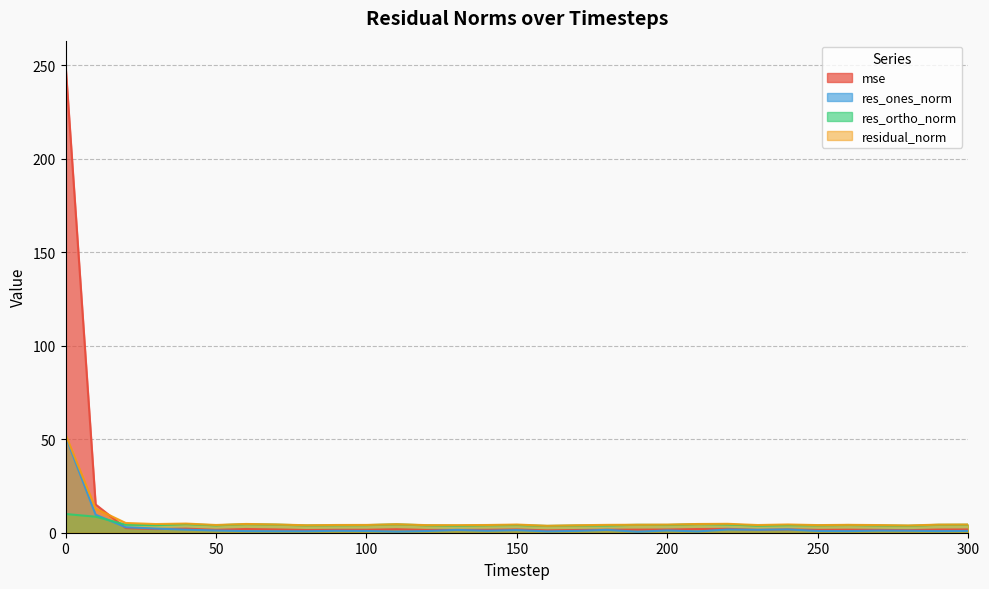

Is it true that residual_norm equals 4.3 at 200?

True